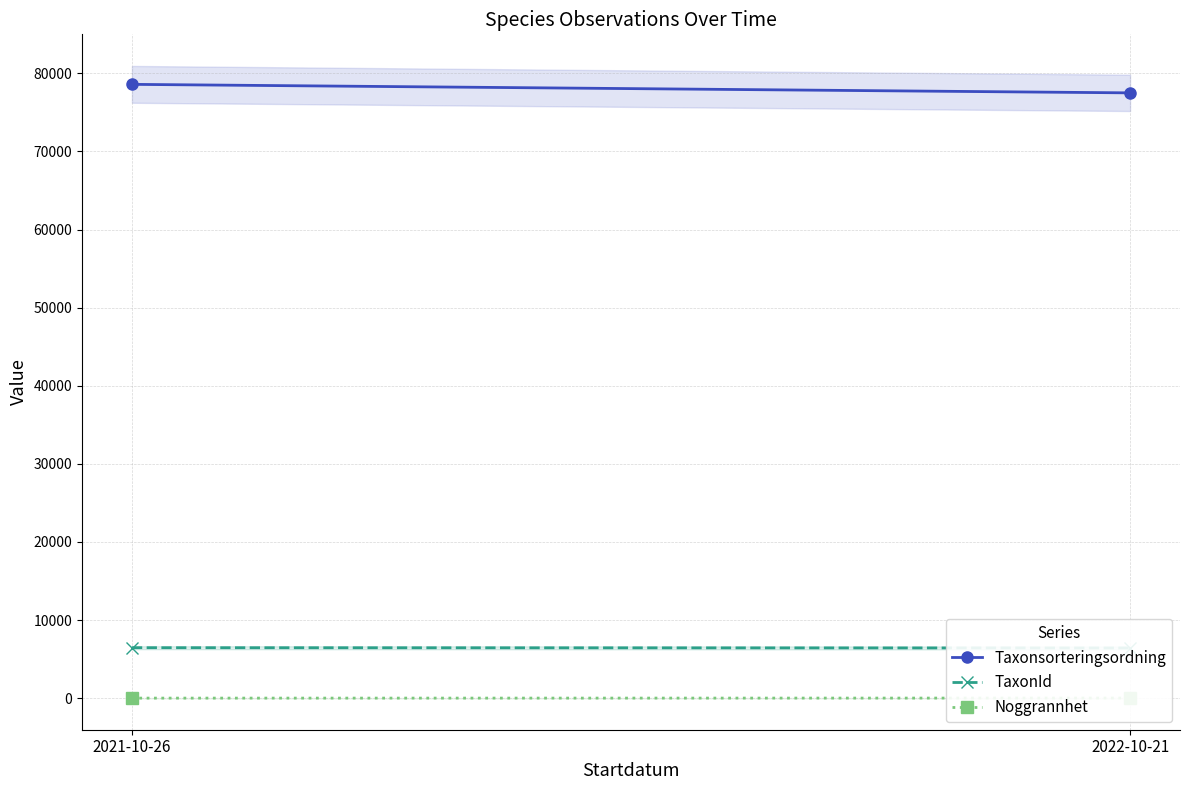

Rank the series by their maximum value, from highest to lowest.

Taxonsorteringsordning, TaxonId, Noggrannhet